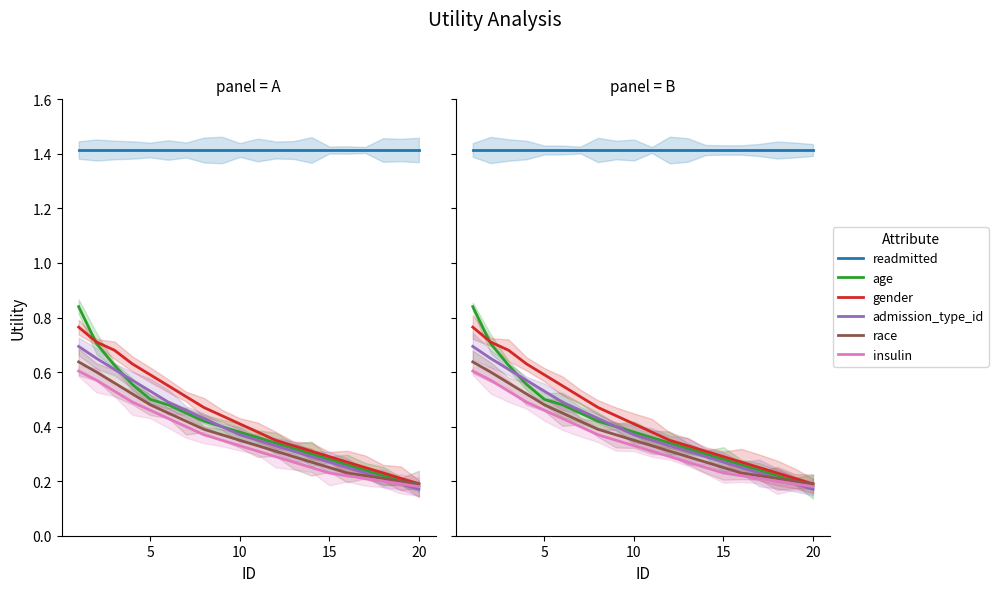

Which has a higher value, 11 or 5?

11